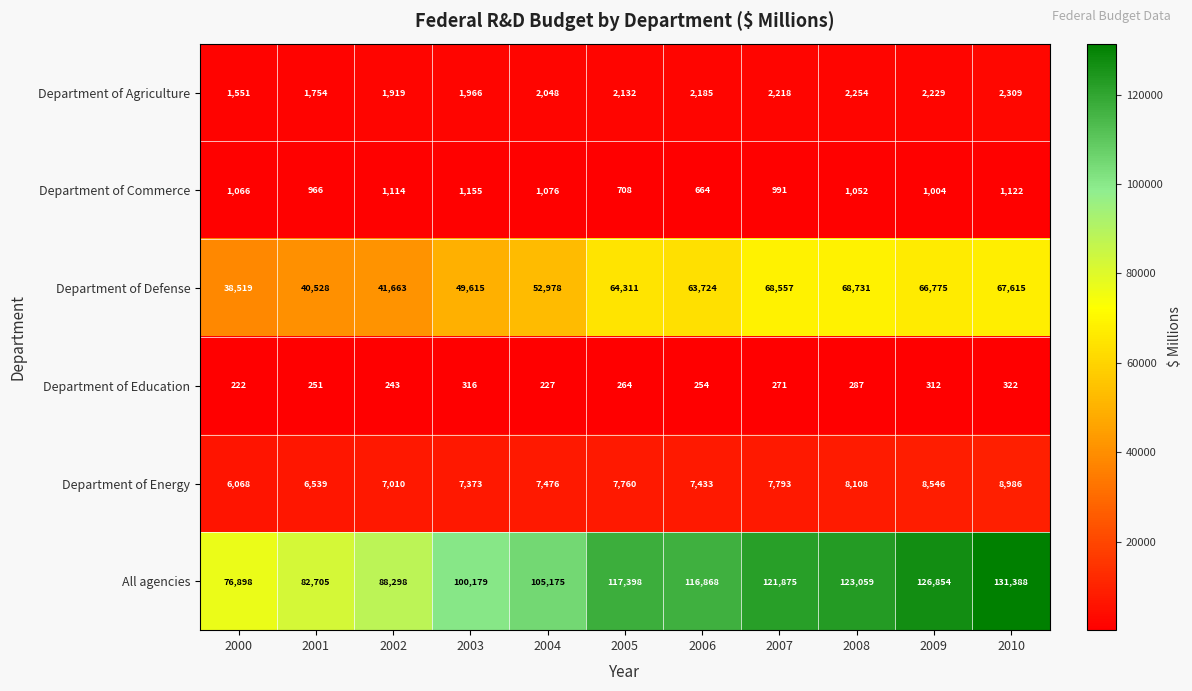

The value of Department of Agriculture at 2003 is 990. True or false?

False